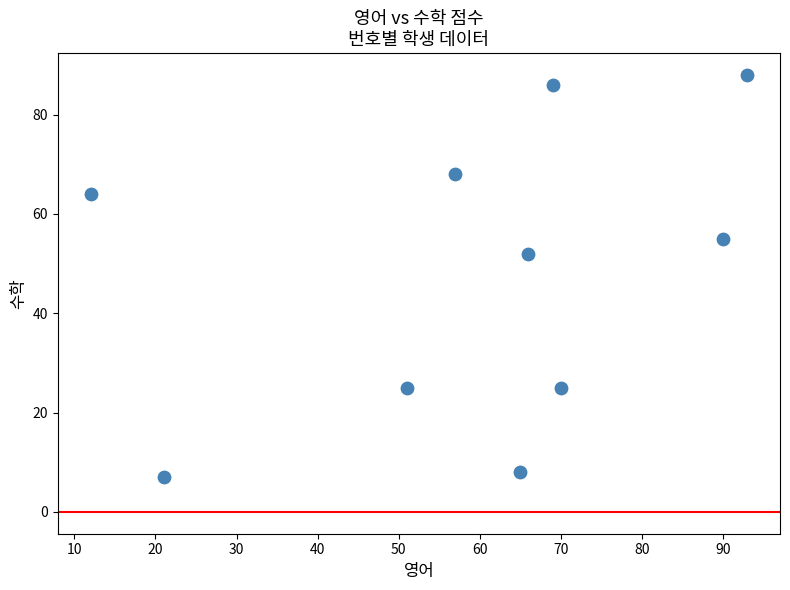

What Y value in the scatter plot is closest to 47?

52